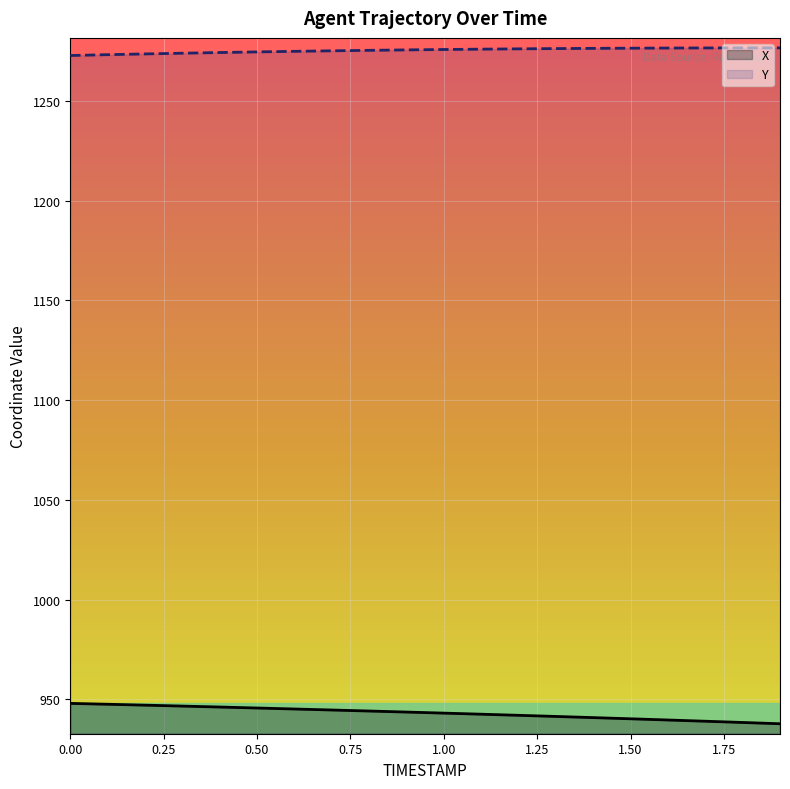

Does the chart display data point markers on the line(s)?

No